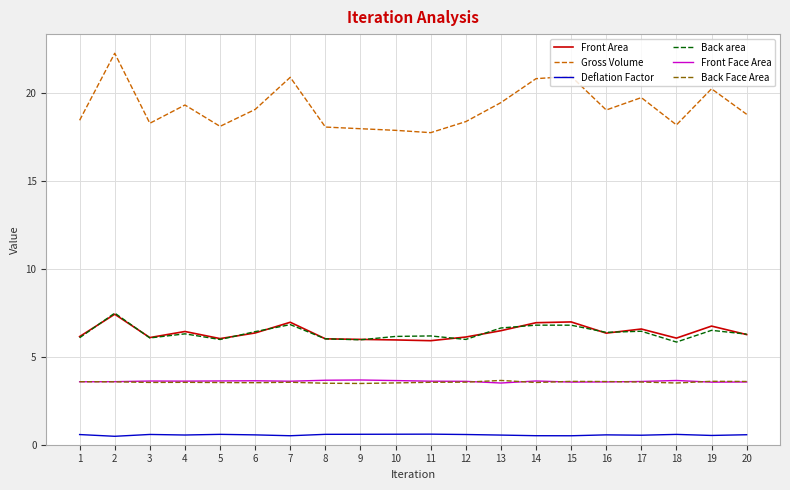

Which category has the highest value in the Back area series?

2